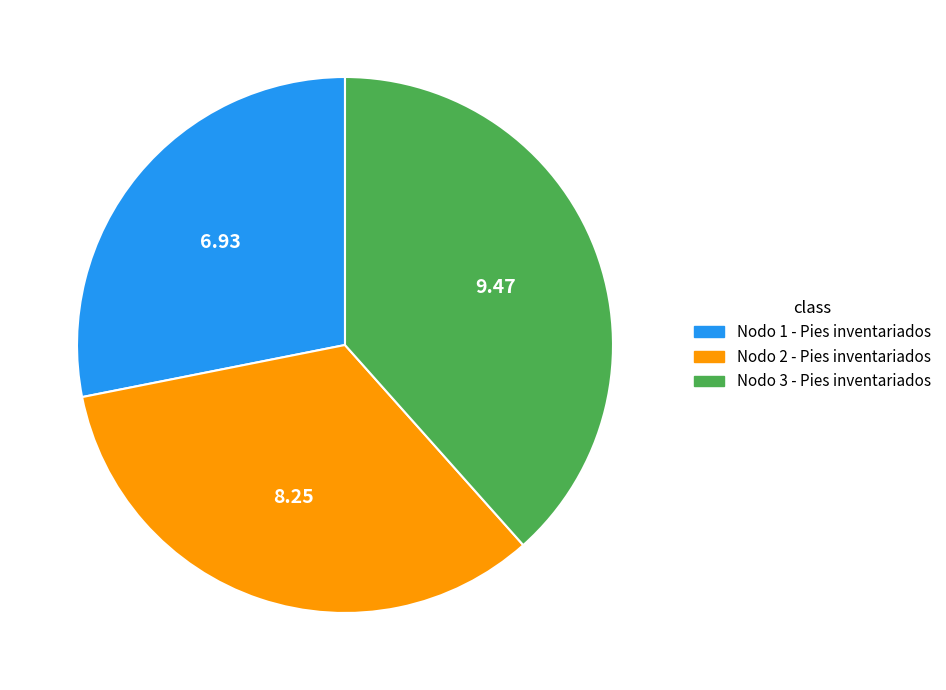

How many slices are in this pie chart?

3